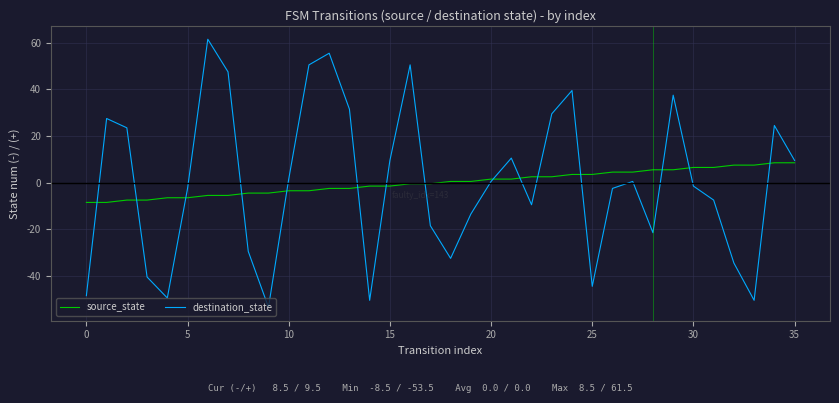

Does the chart display data point markers on the line(s)?

No